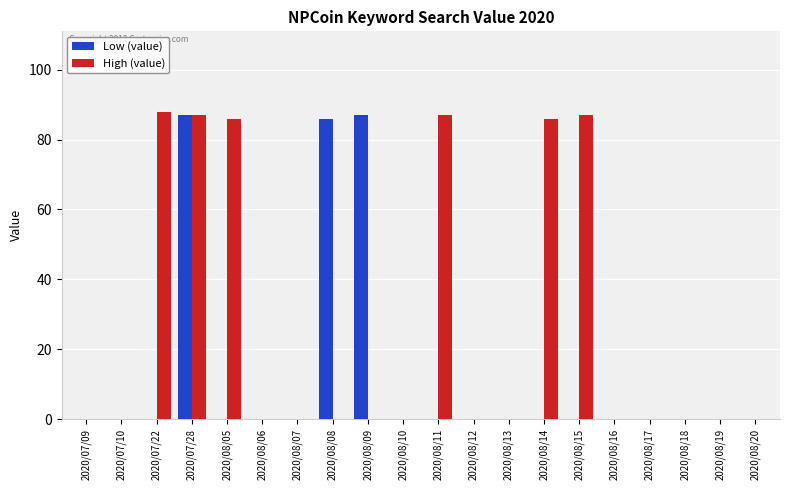

What is the maximum value shown in the chart?

88